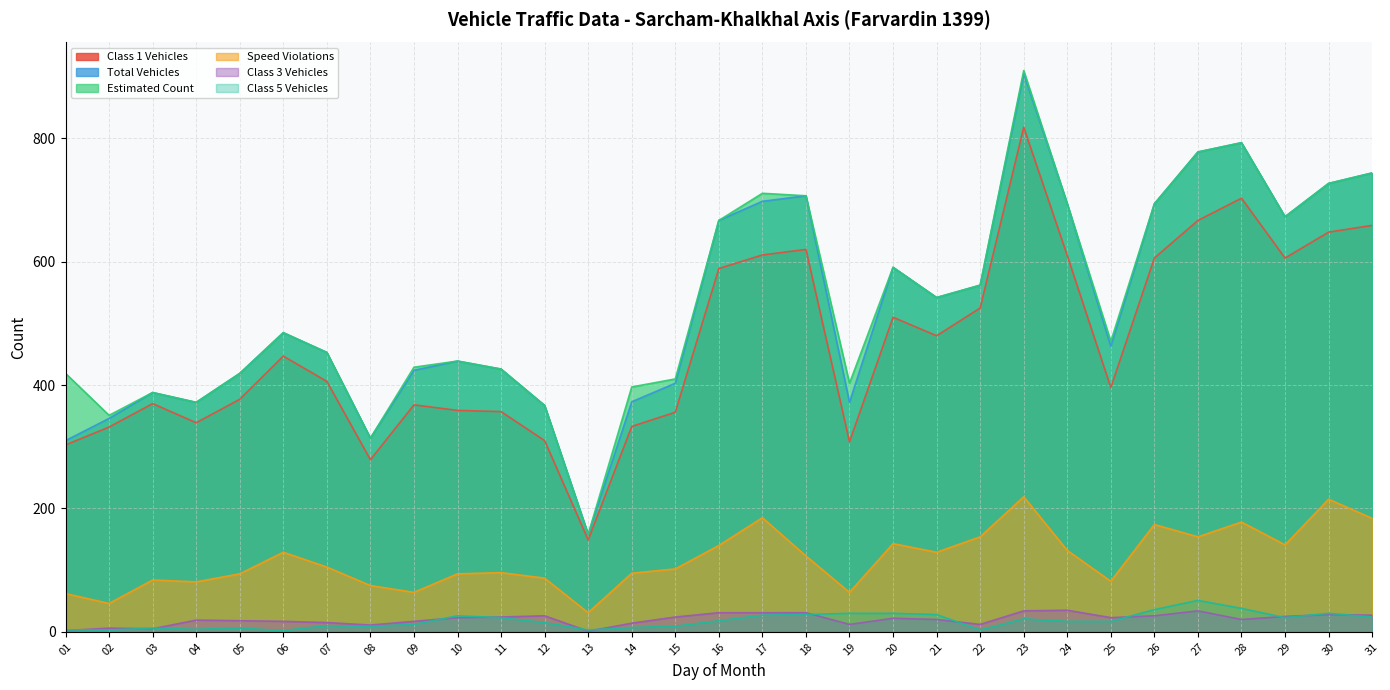

Which has a higher value, 20 or 24?

24